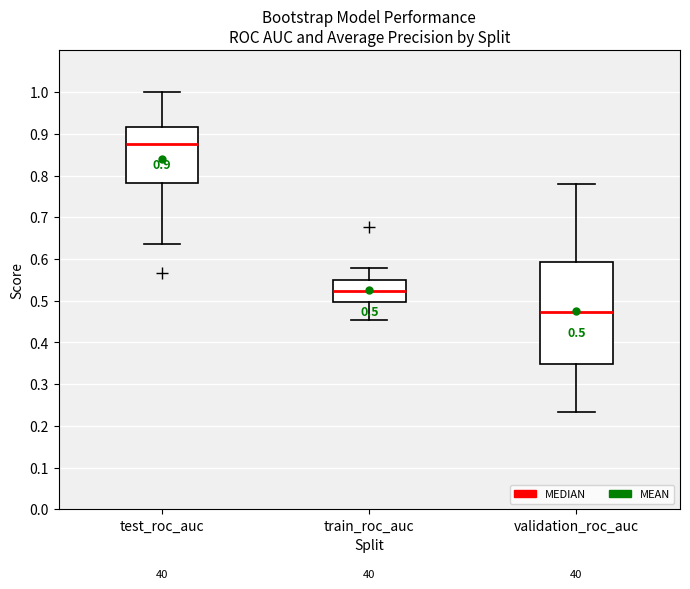

Which box has the highest median line?

test_roc_auc